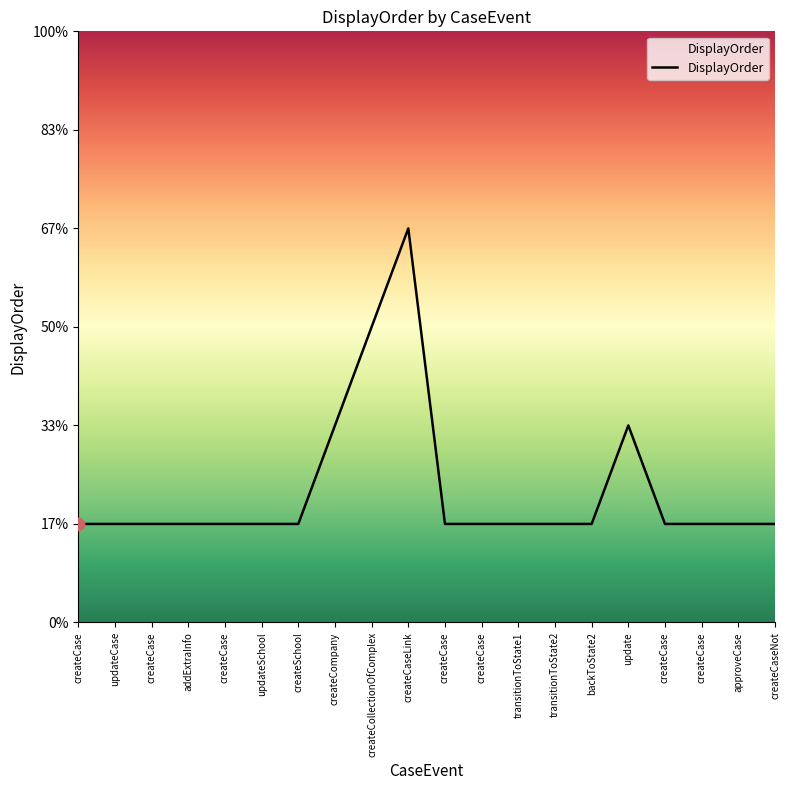

Does the chart have visible grid lines?

No